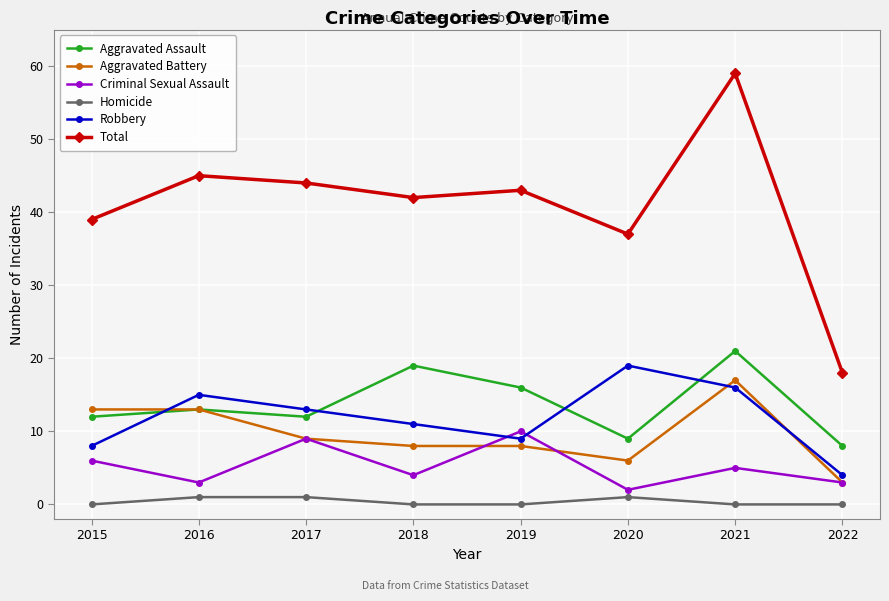

The Aggravated Assault series shows 12 at 2017. True or false?

True